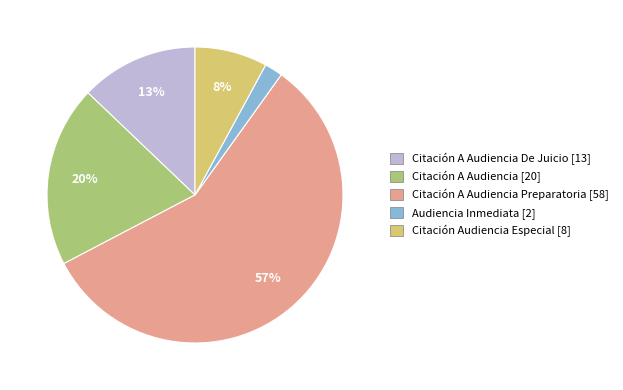

Count the number of slices in the pie.

5